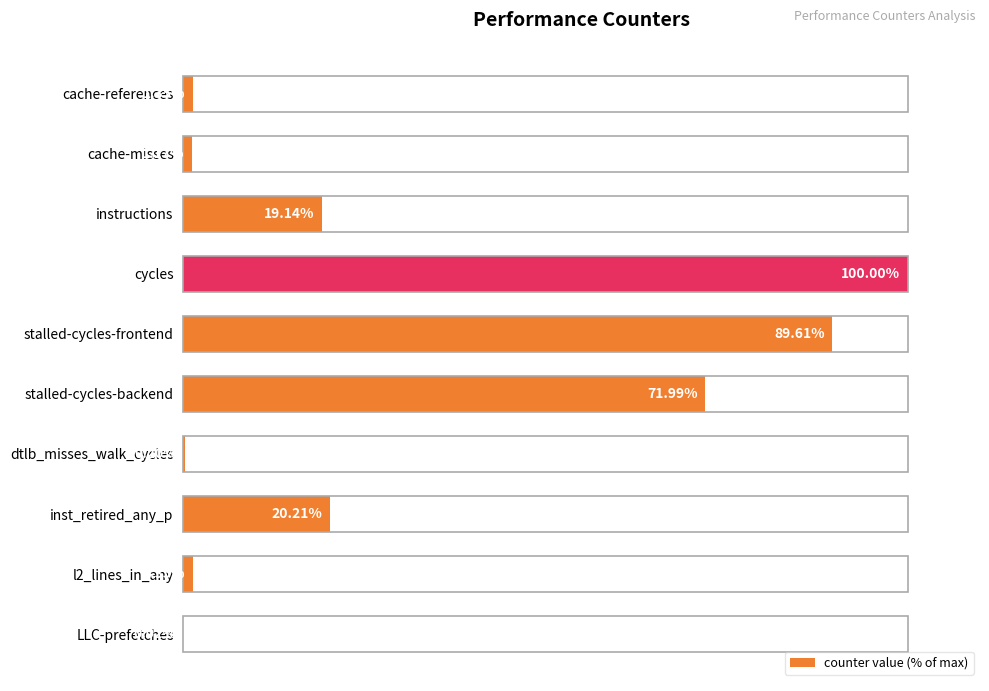

Which has a higher value, stalled-cycles-backend or stalled-cycles-frontend?

stalled-cycles-frontend